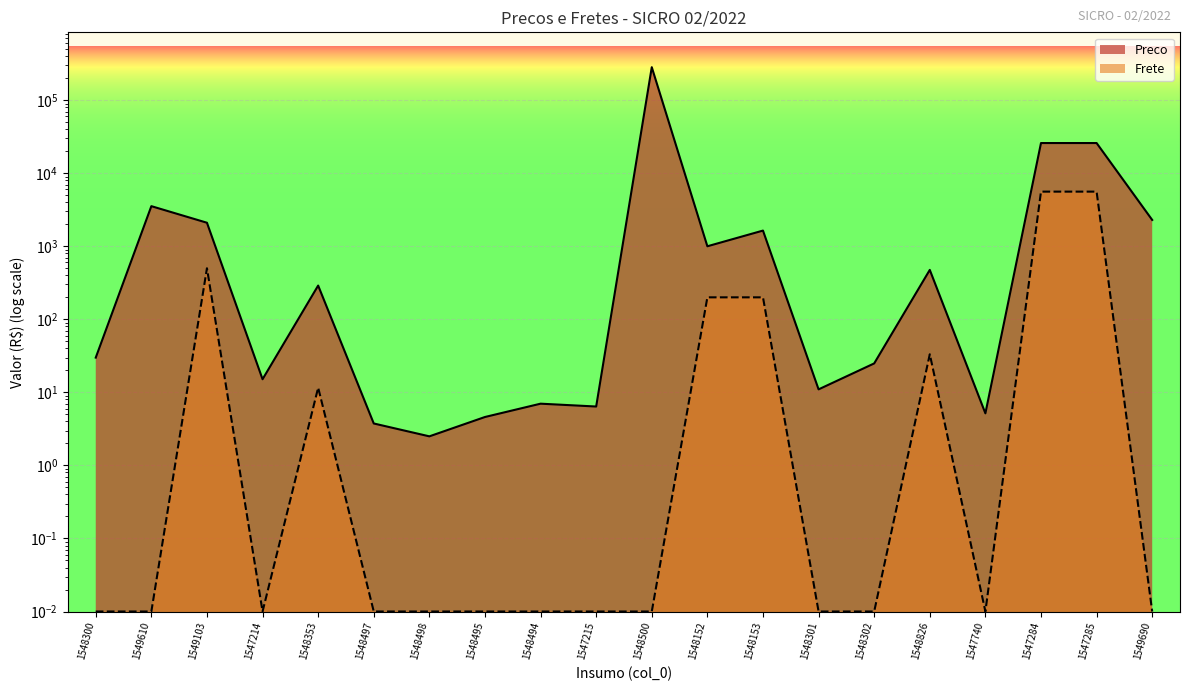

What is the difference between the maximum and minimum values in the Frete series?

5600.0